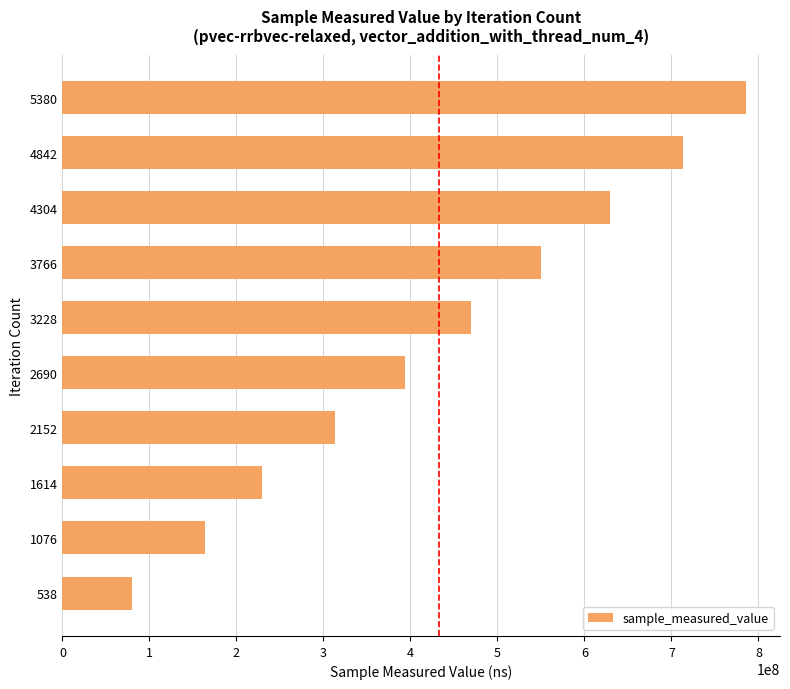

Which has a higher value, 1076 or 4842?

4842